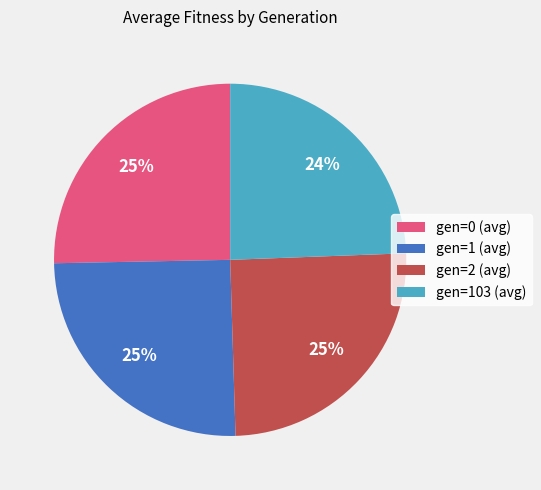

Approximately how many times larger is the value at gen=1 (avg) compared to gen=103 (avg)?

1.0